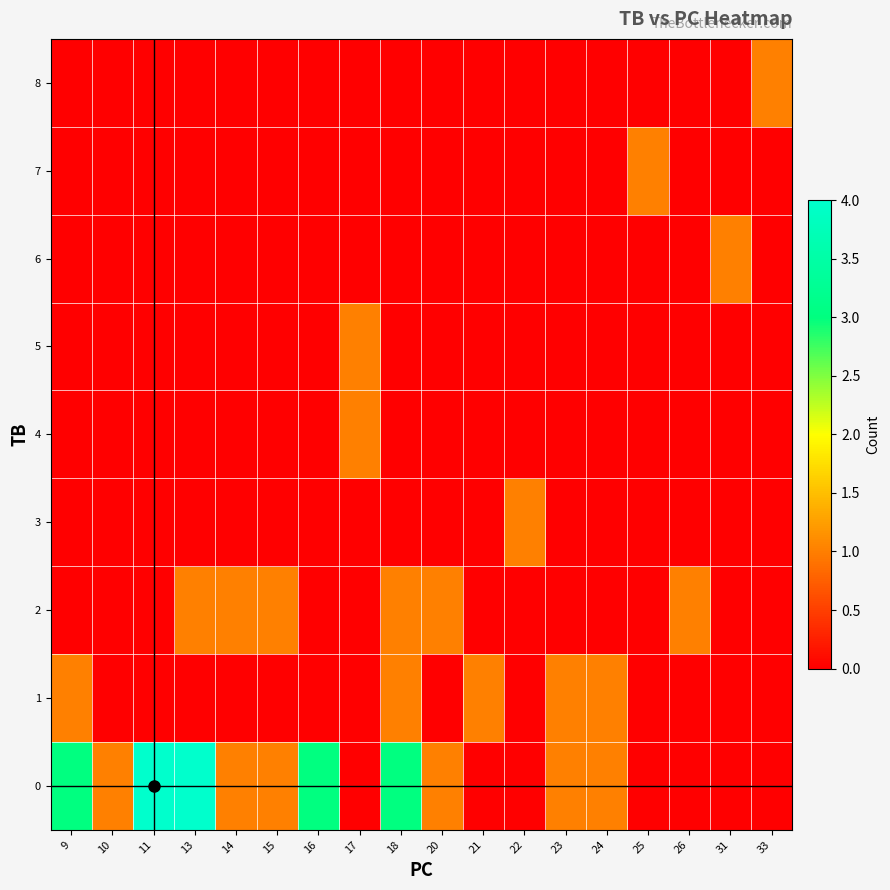

What is the greatest value displayed?

4